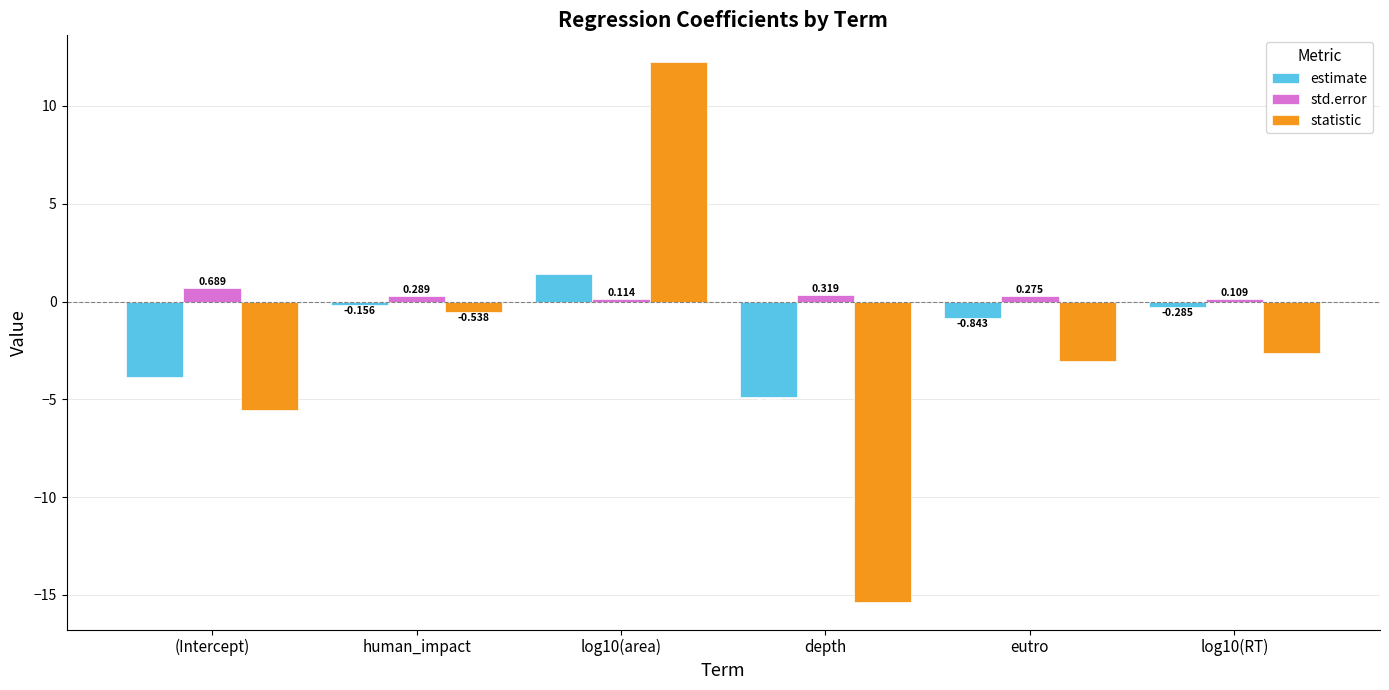

Which series has the widest spread of values?

statistic